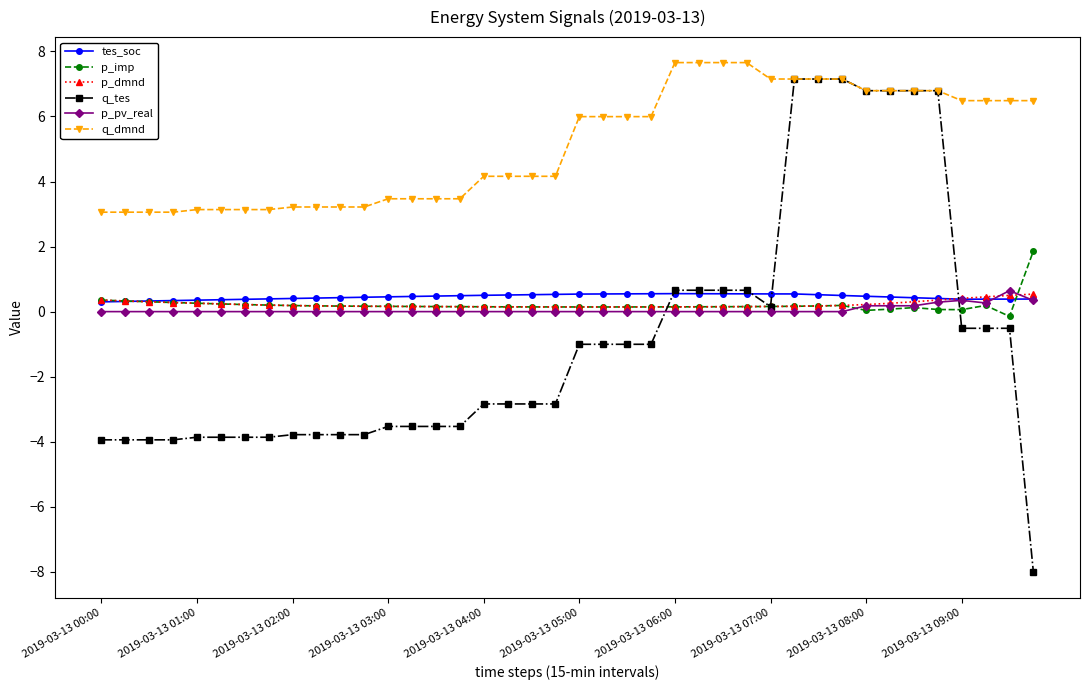

Which series has the widest spread of values?

q_tes